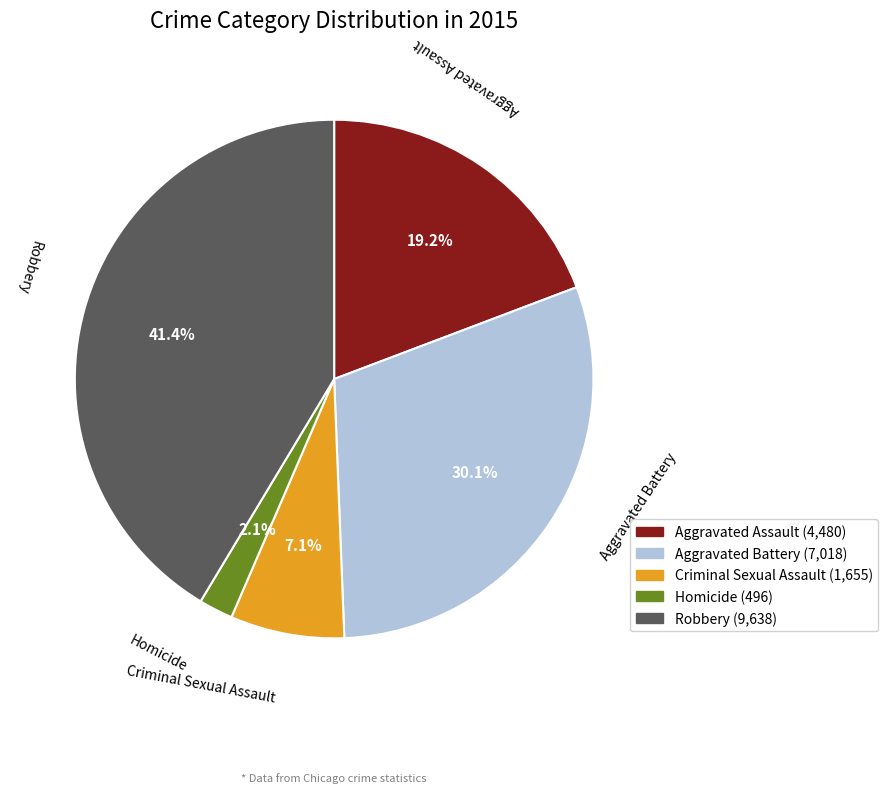

Combined, do Criminal Sexual Assault and Robbery account for over 50%?

No